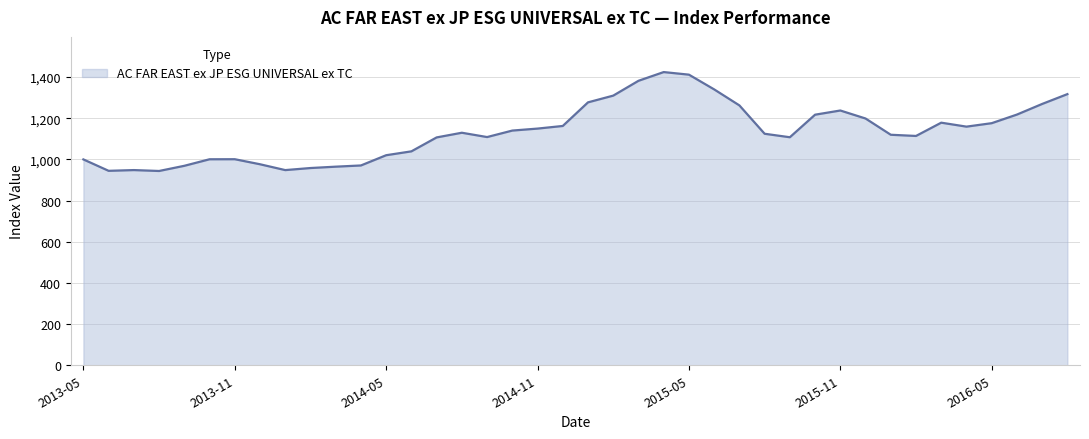

What is the difference between the maximum and minimum values?

480.5